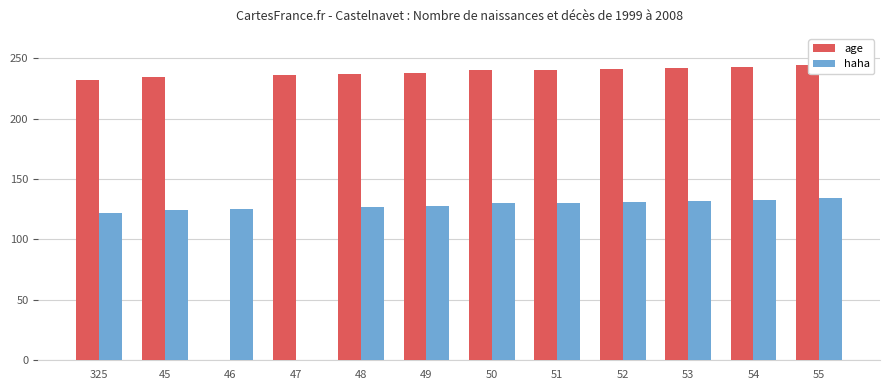

What are all the series names shown in the legend?

age, haha